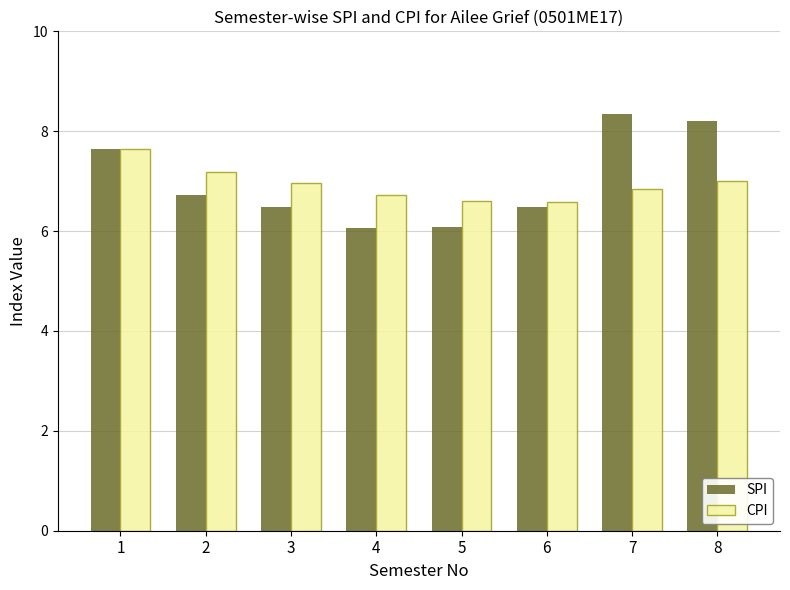

How many groups of bars are there?

8